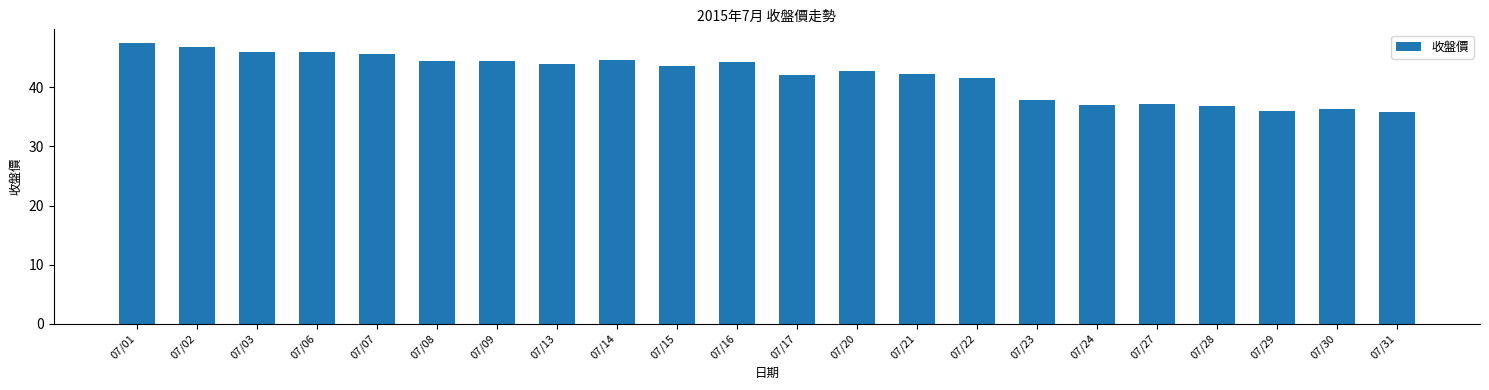

What is the difference between the maximum and minimum values?

11.7